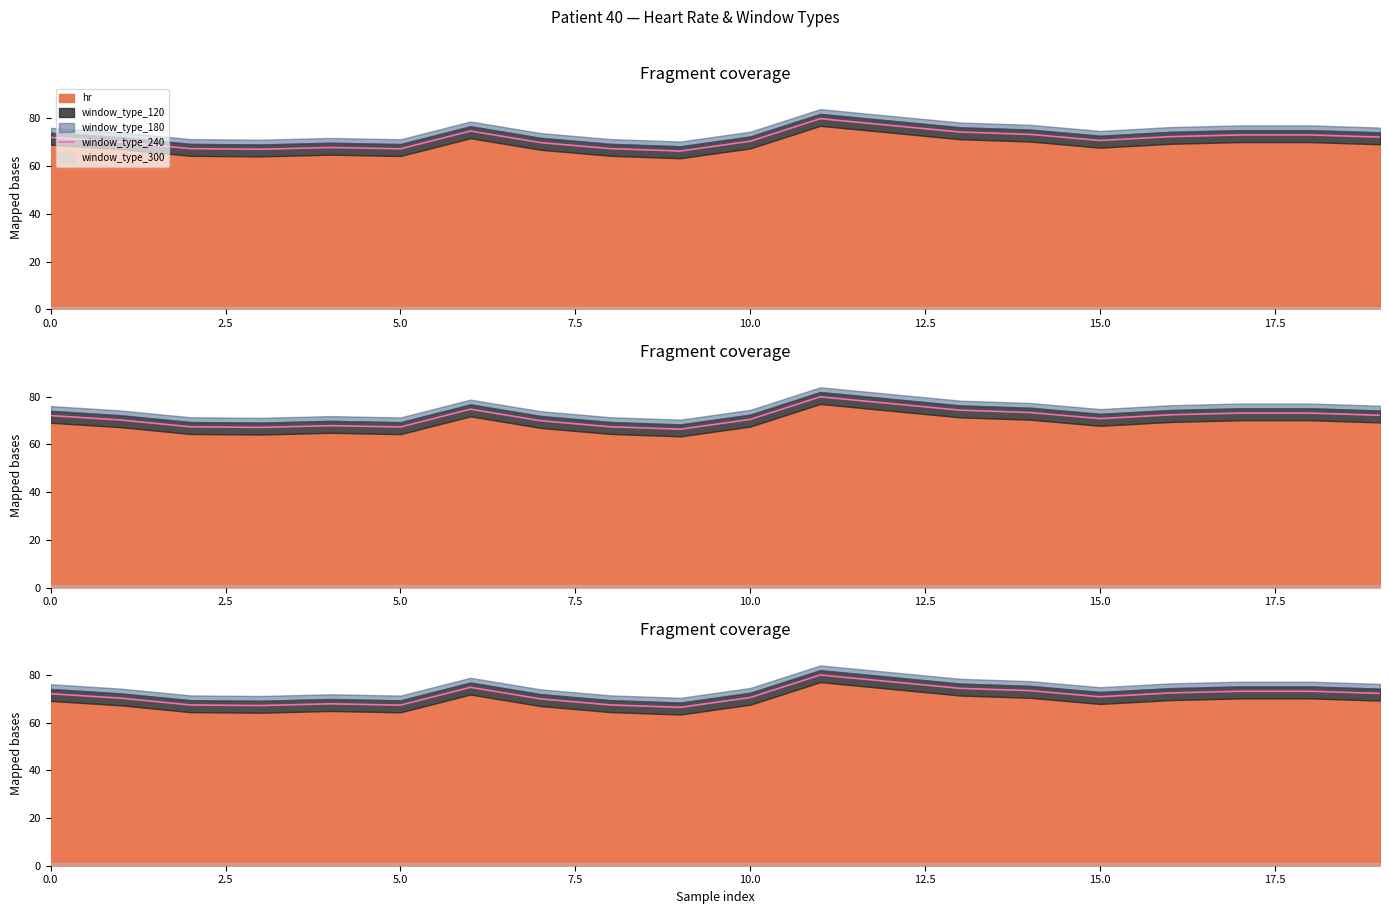

How many interior local peaks (higher than both neighbors) does the data have?

3